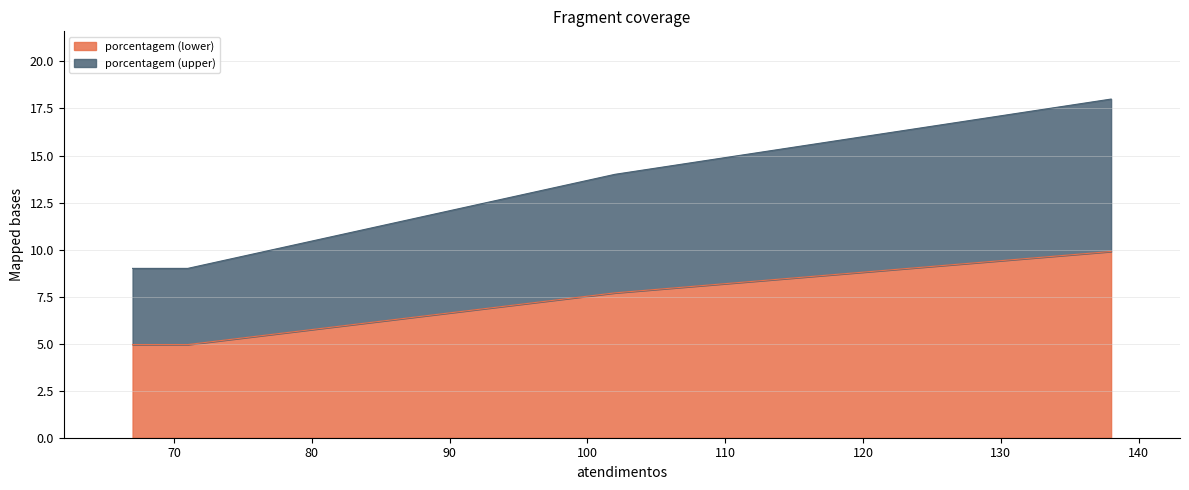

Count the number of values greater than 14.

1